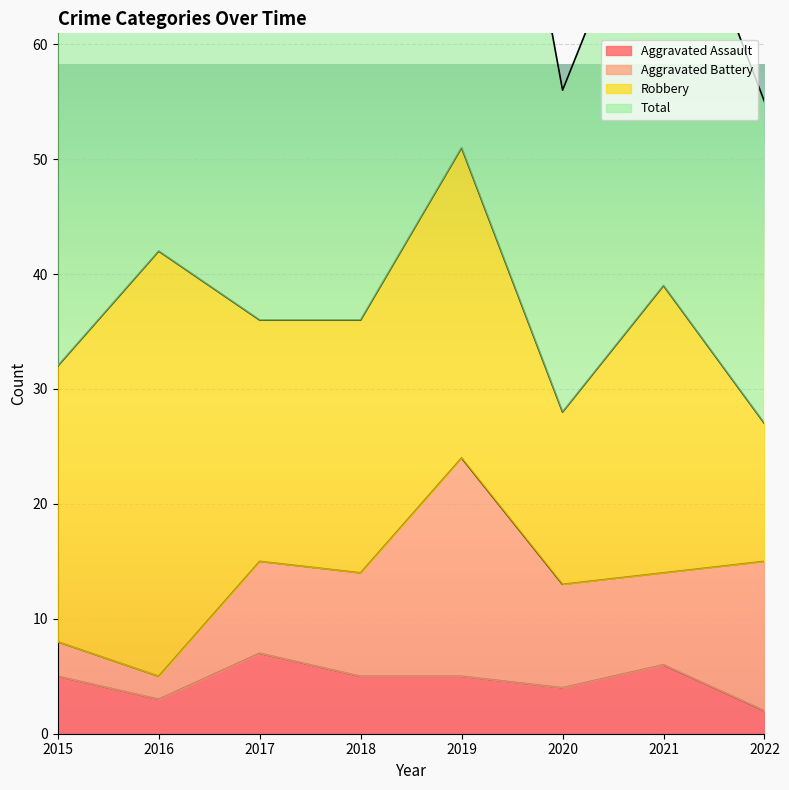

What is the value of the Aggravated Assault point at the 5th from the left?

5